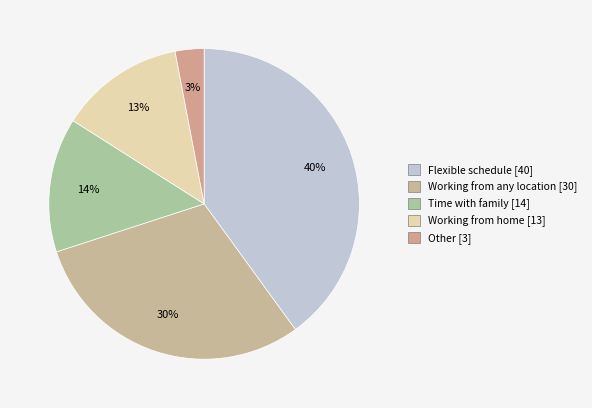

Rank the categories by value from highest to lowest.

Flexible schedule, Working from any location, Time with family, Working from home, Other